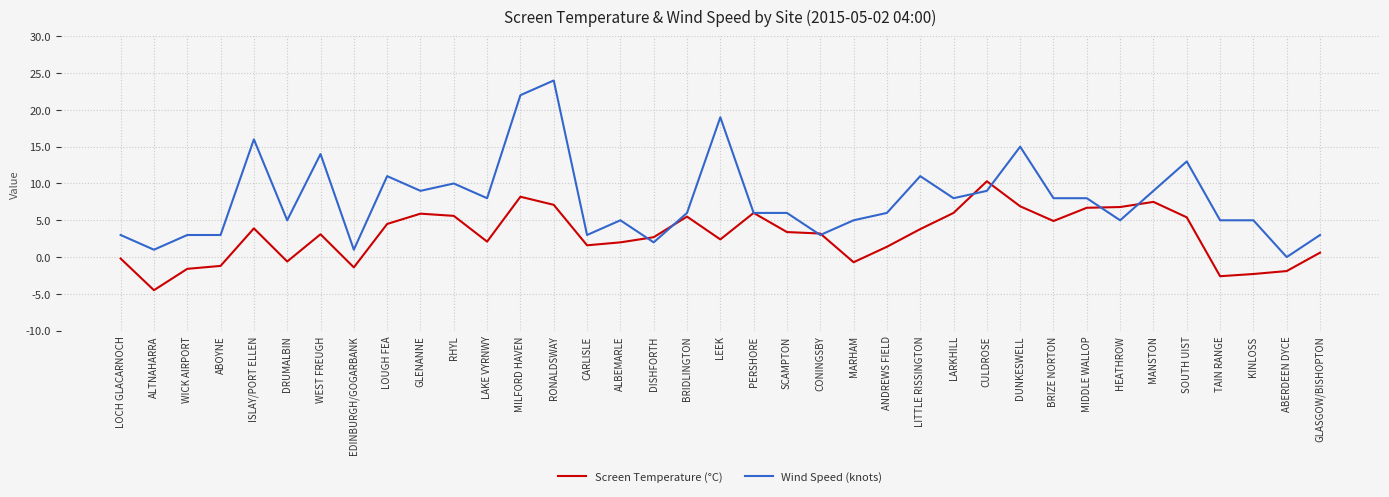

What position from the left is LARKHILL?

26